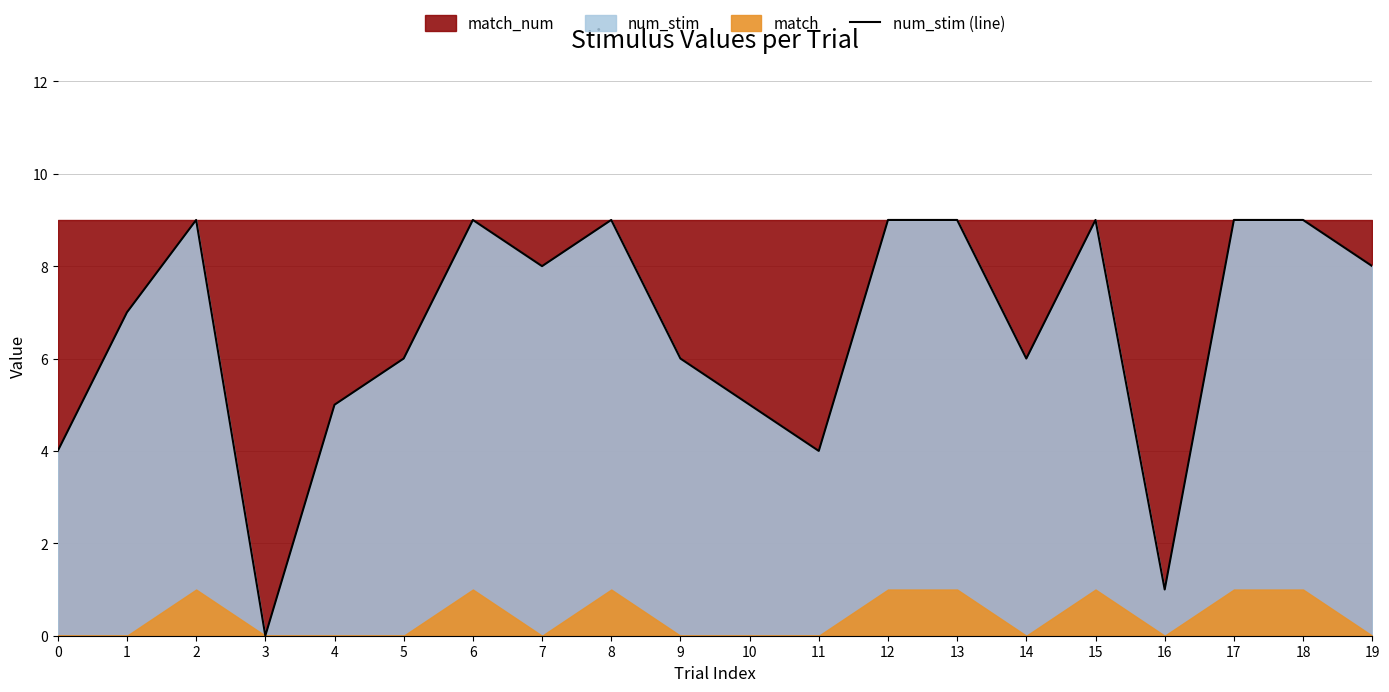

The value at 19 is 8. True or false?

True